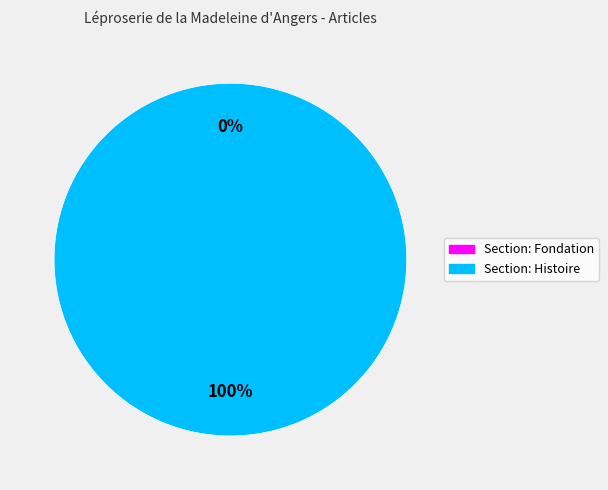

Is it true that La Léproserie de la Madeleine d'Angers (Fondation) is 1% of the pie?

False